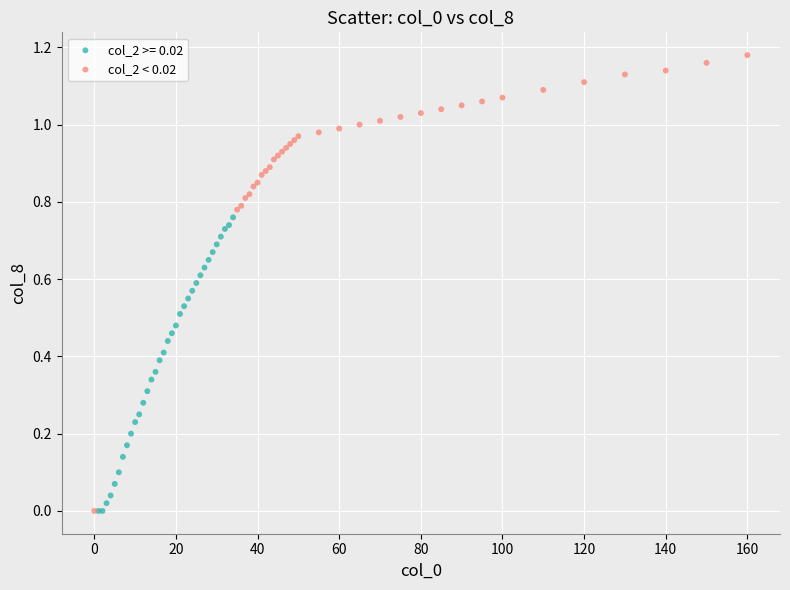

Which series has the widest spread of Y values?

col_2 < 0.02